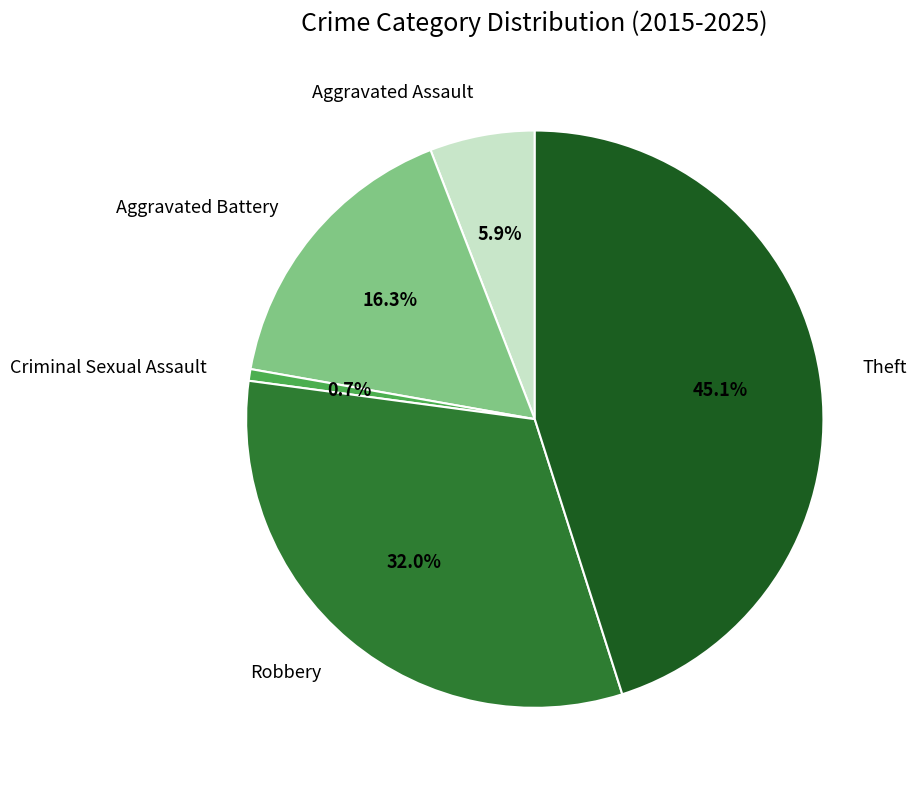

Does any single category account for the majority?

No